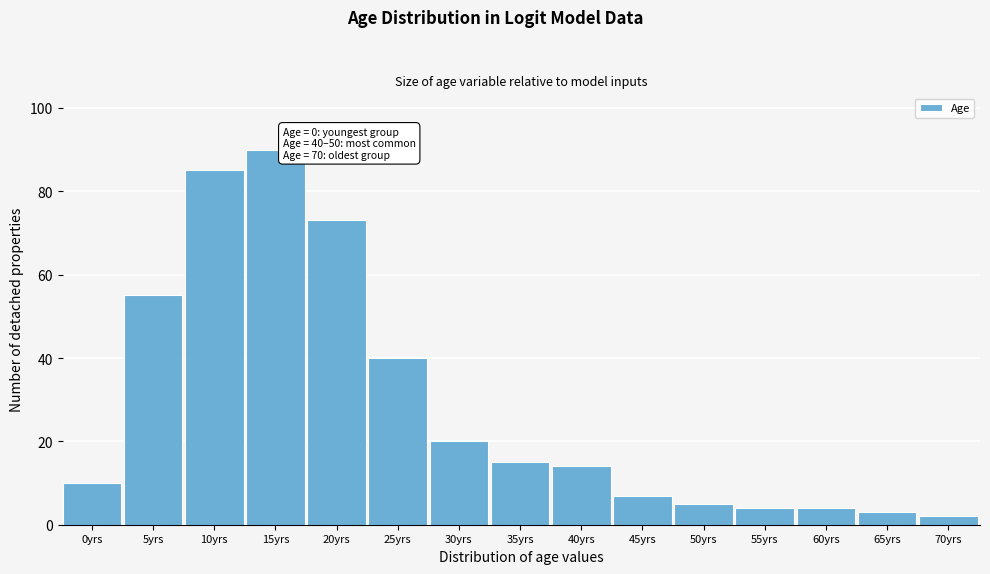

Reading right to left, list all the values displayed in this chart.

2	3	4	4	5	7	14	15	20	40	73	90	85	55	10